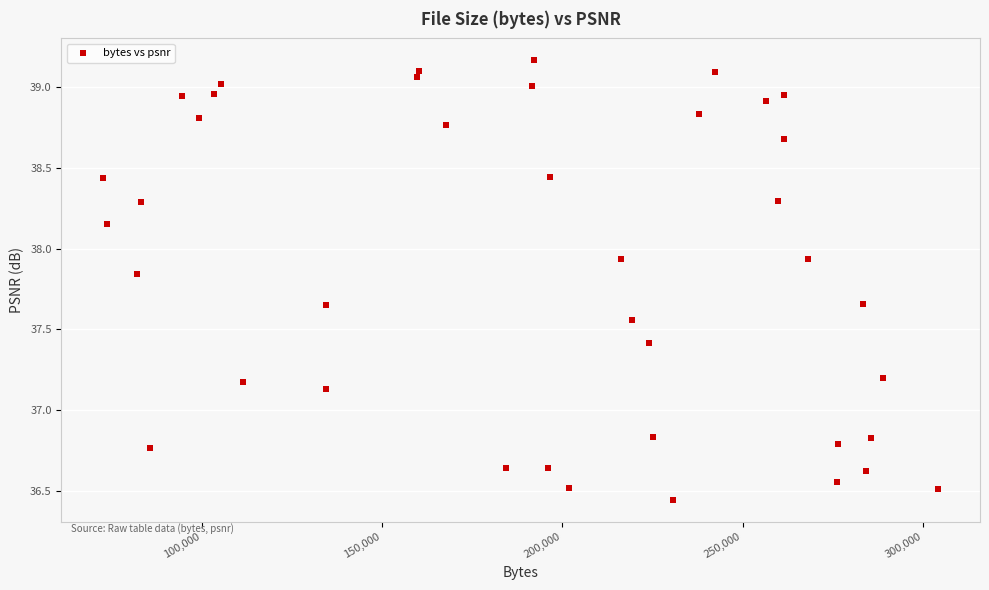

What is the range of X values (max minus min)?

231534.0